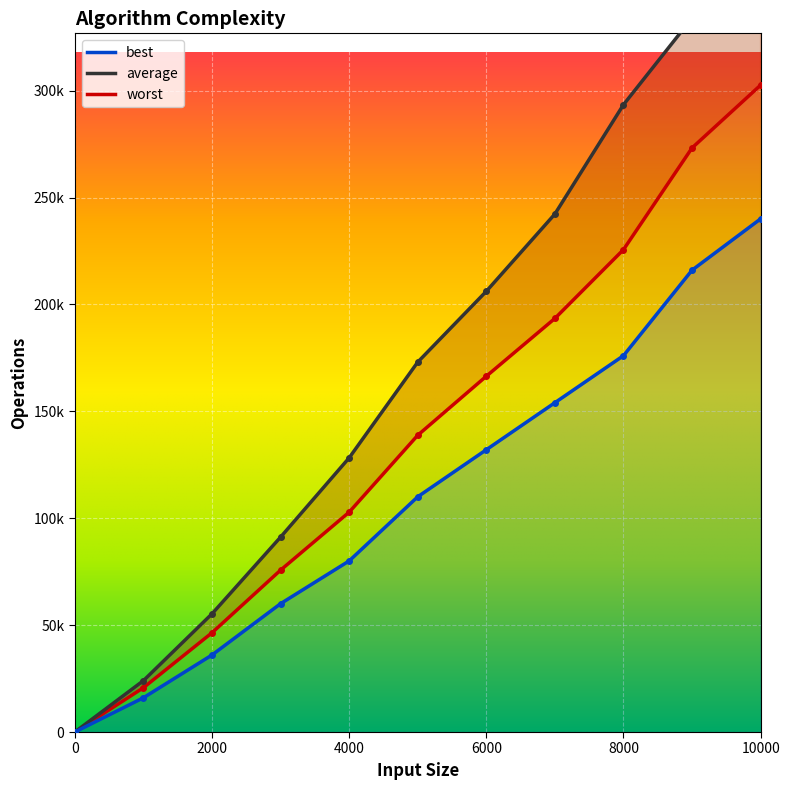

The worst series shows 138815 at 5000. True or false?

True